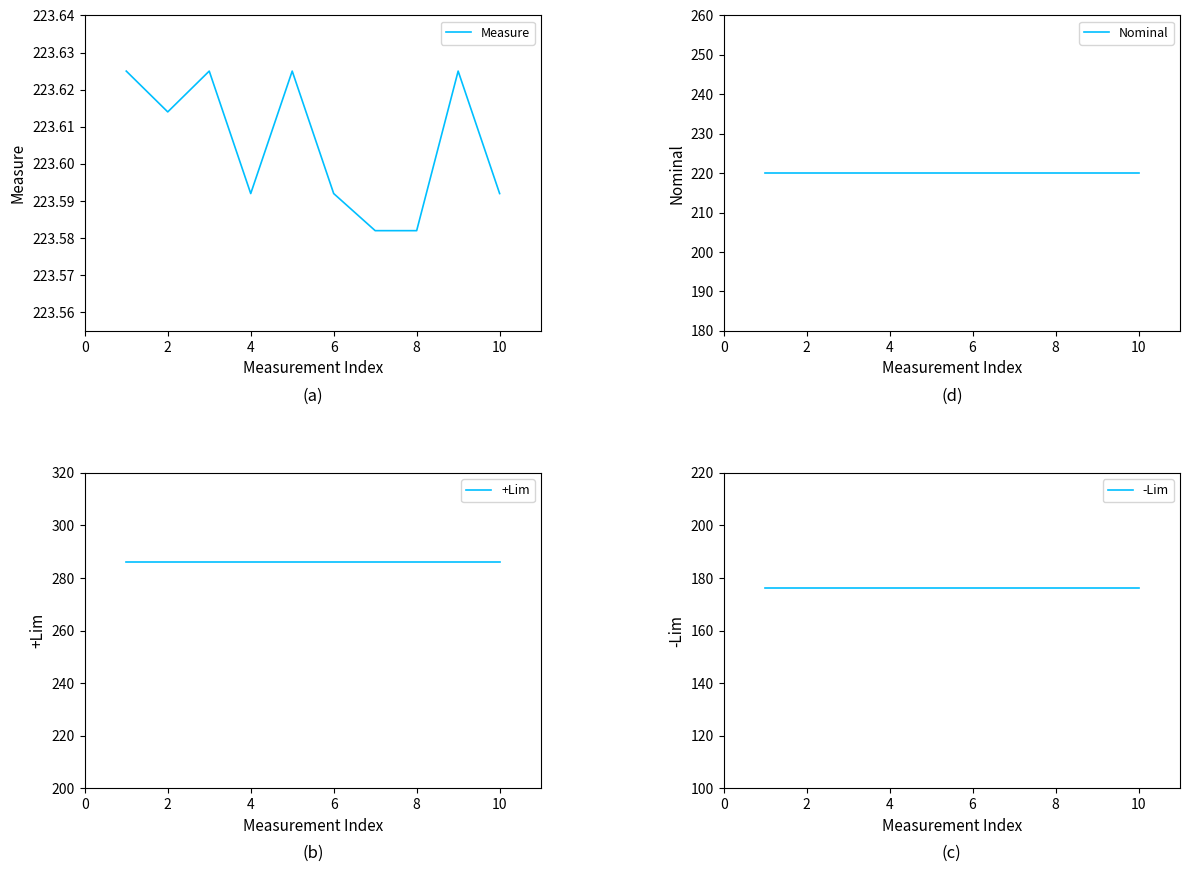

Which series has the largest total across all categories?

+Lim